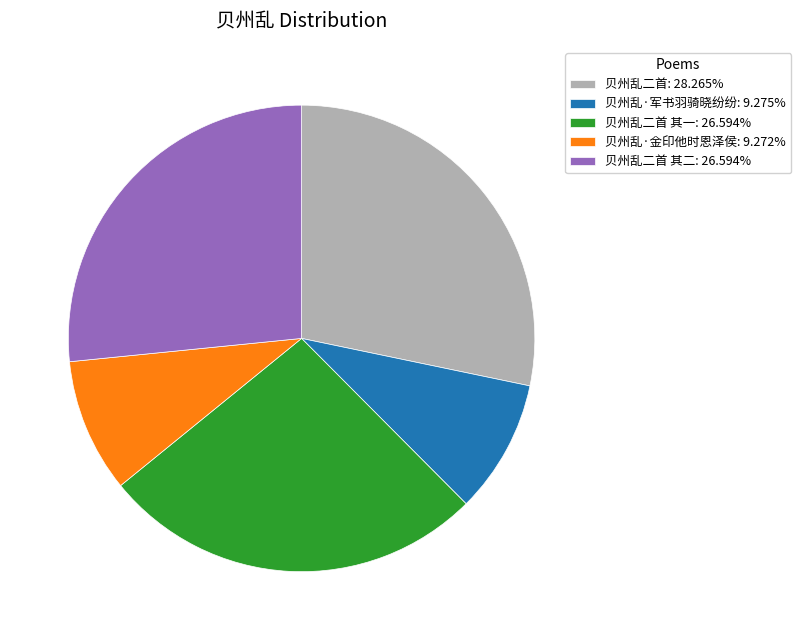

Do 贝州乱二首: 28.265% and 贝州乱·金印他时恩泽侯: 9.272% together represent more than half of the pie?

No